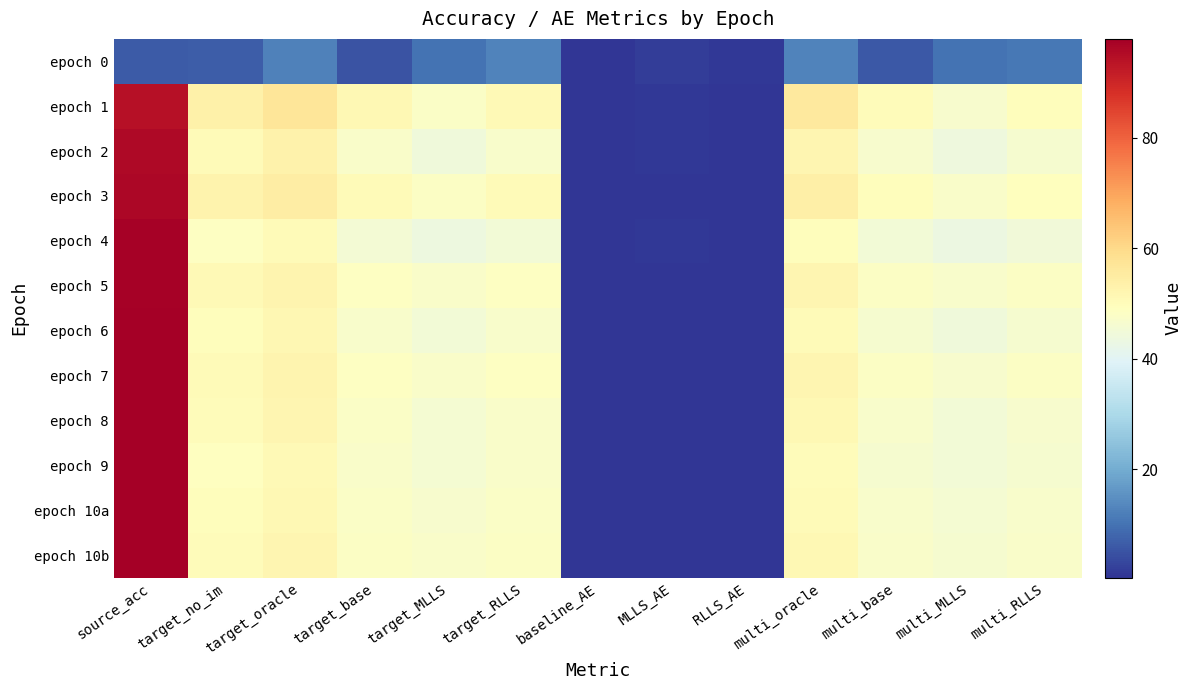

Between multi_MLLS and MLLS_AE, which is larger?

multi_MLLS